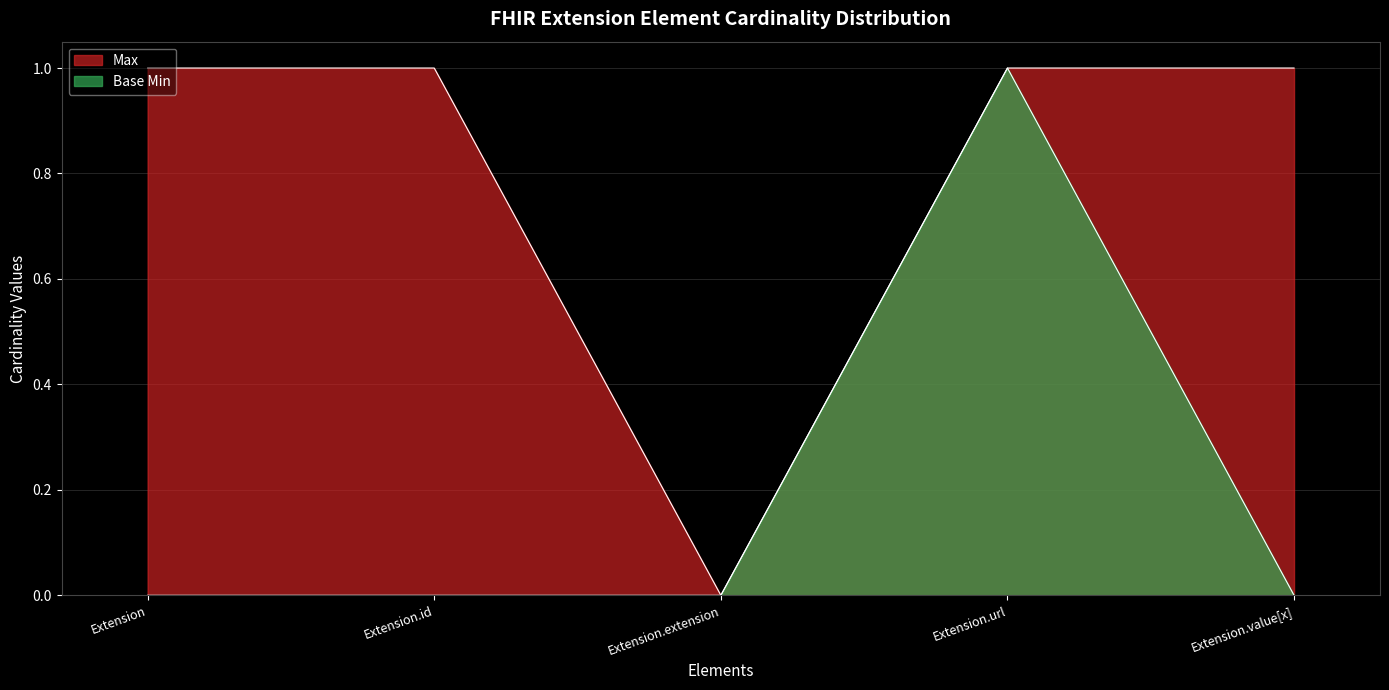

What is the sum of the Max values at Extension.url and Extension.extension?

1